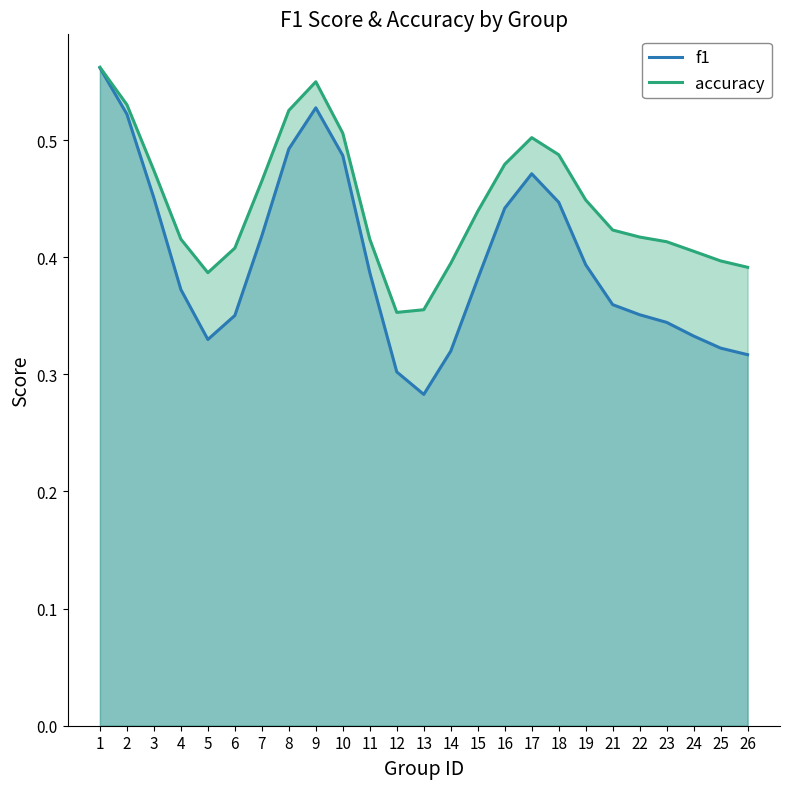

True or false: accuracy and f1 cross at least once.

False